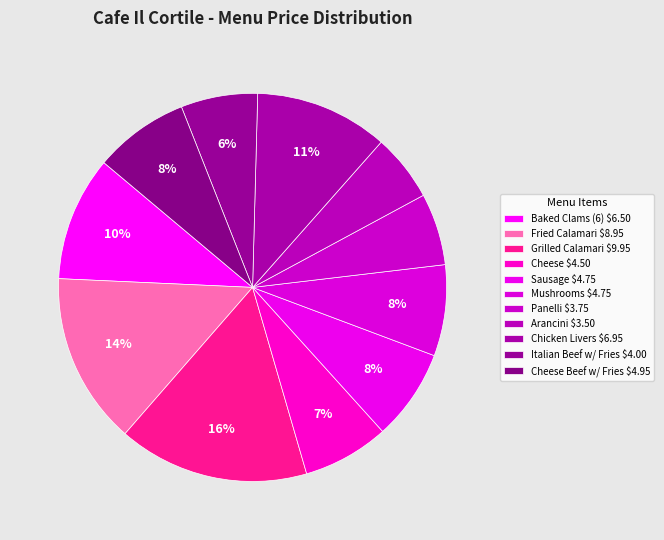

Is there a majority slice in this chart?

No